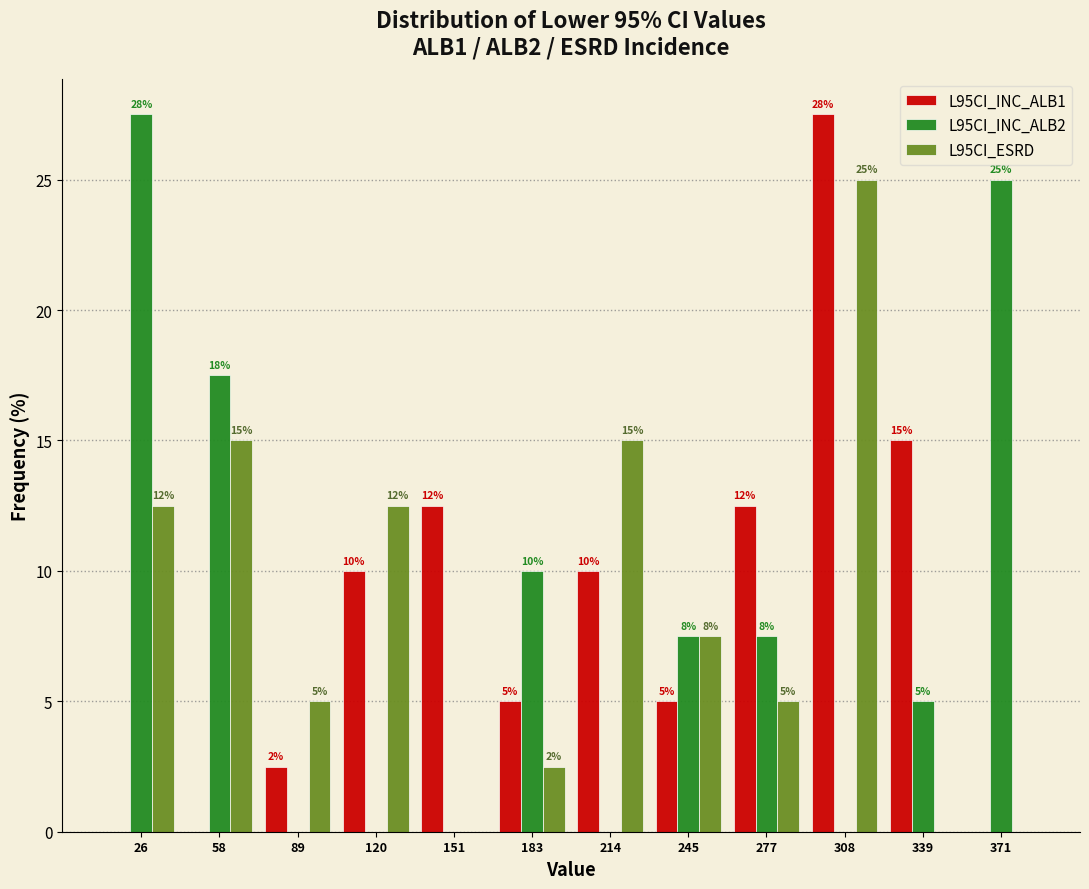

In the L95CI_INC_ALB1 series, which range on the x-axis has the tallest bar?

295 to 325